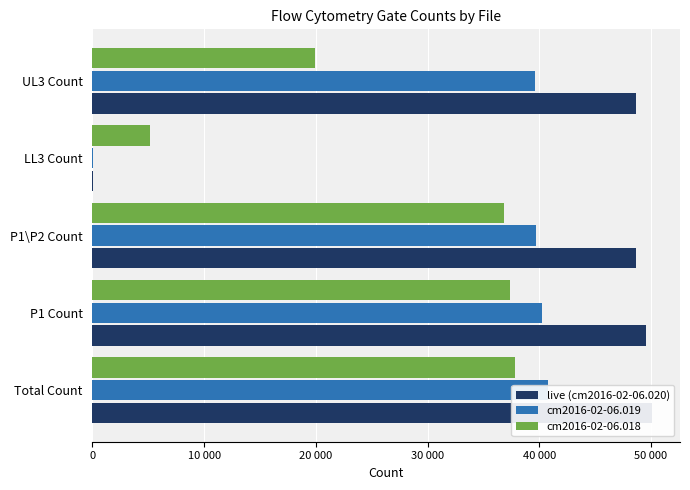

Rank the series at UL3 Count from lowest to highest value.

cm2016-02-06.018, cm2016-02-06.019, live (cm2016-02-06.020)